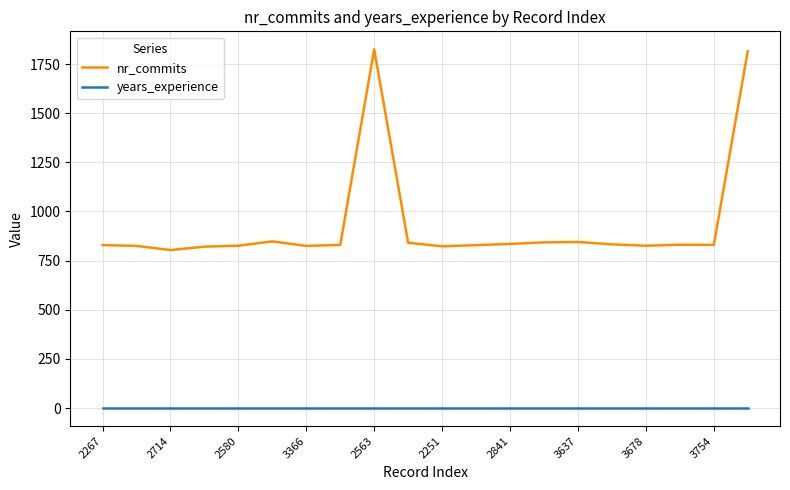

Which series has the largest total across all categories?

nr_commits